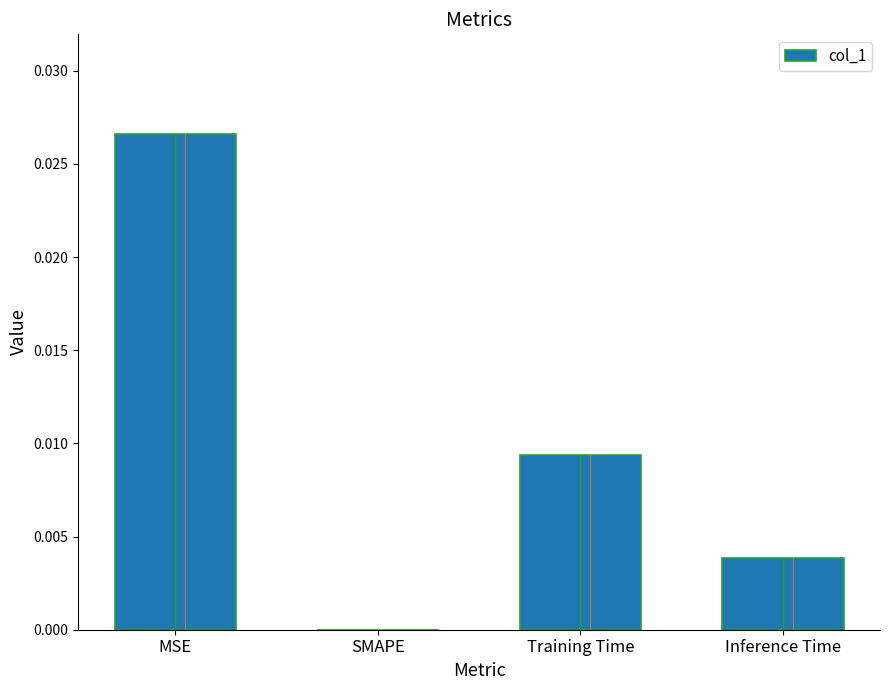

How many values are between 0 and 1?

4